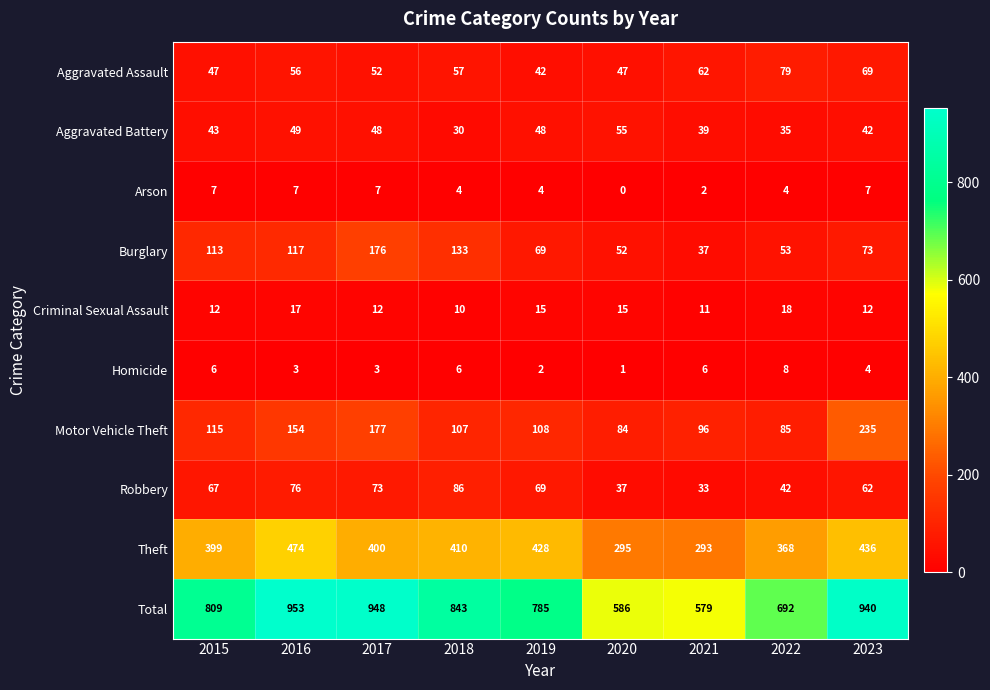

Between 2020 and 2023, which series saw the biggest shift?

Total